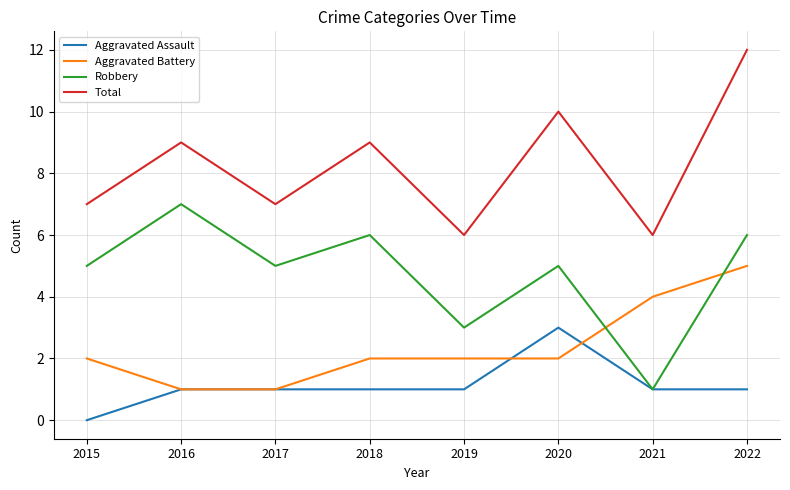

Count the Aggravated Assault values in the range 1 to 2.

6